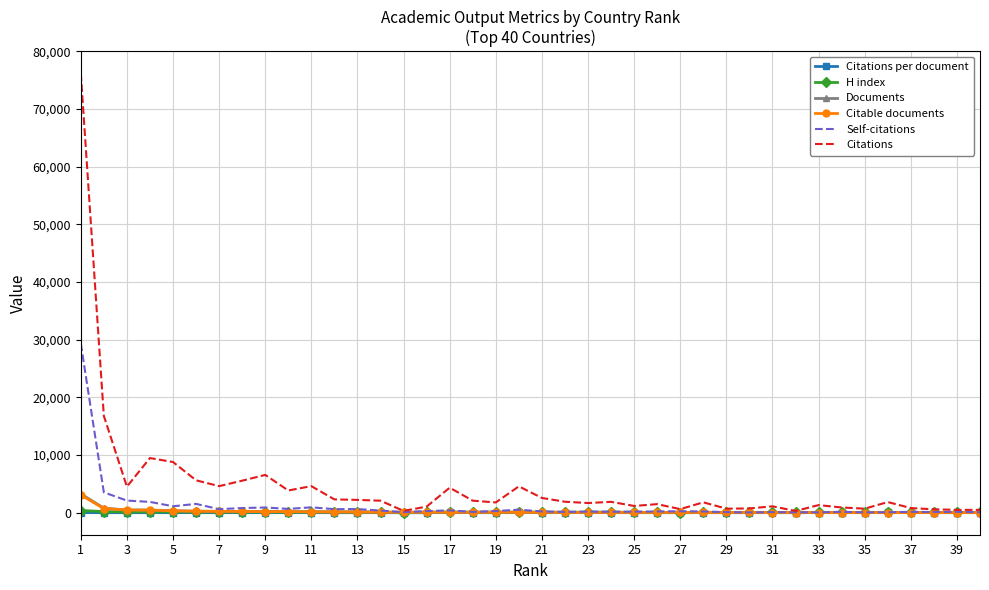

What is the greatest value displayed?

76222.0